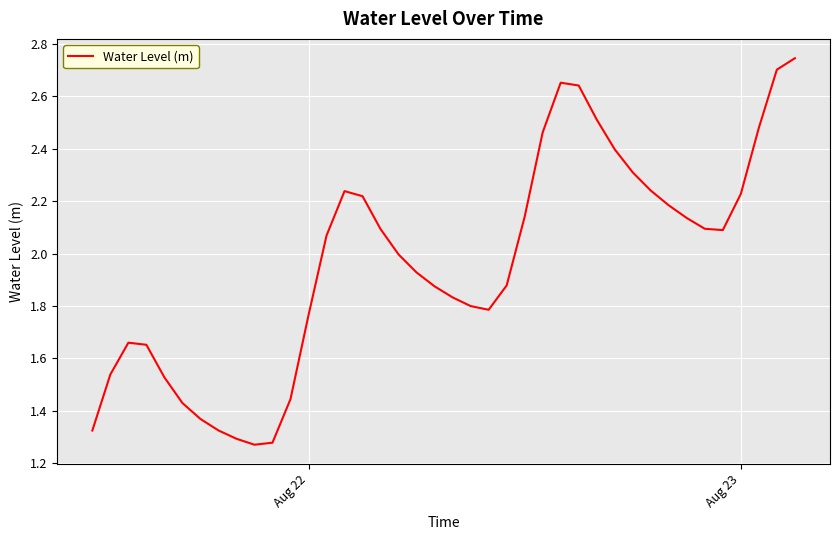

How many lines are shown in the chart?

1